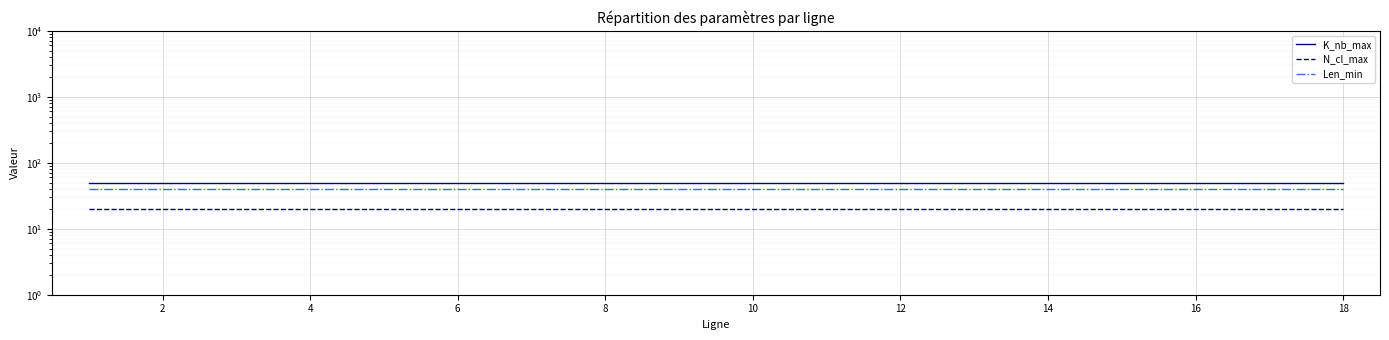

True or false: N_cl_max has a value of 20 at 4.

True